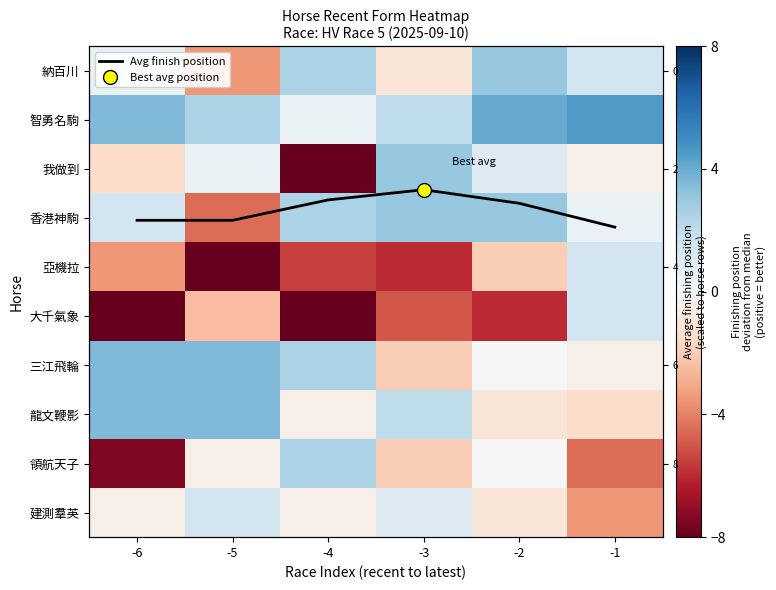

At which label does Avg finish position reach its minimum?

-3